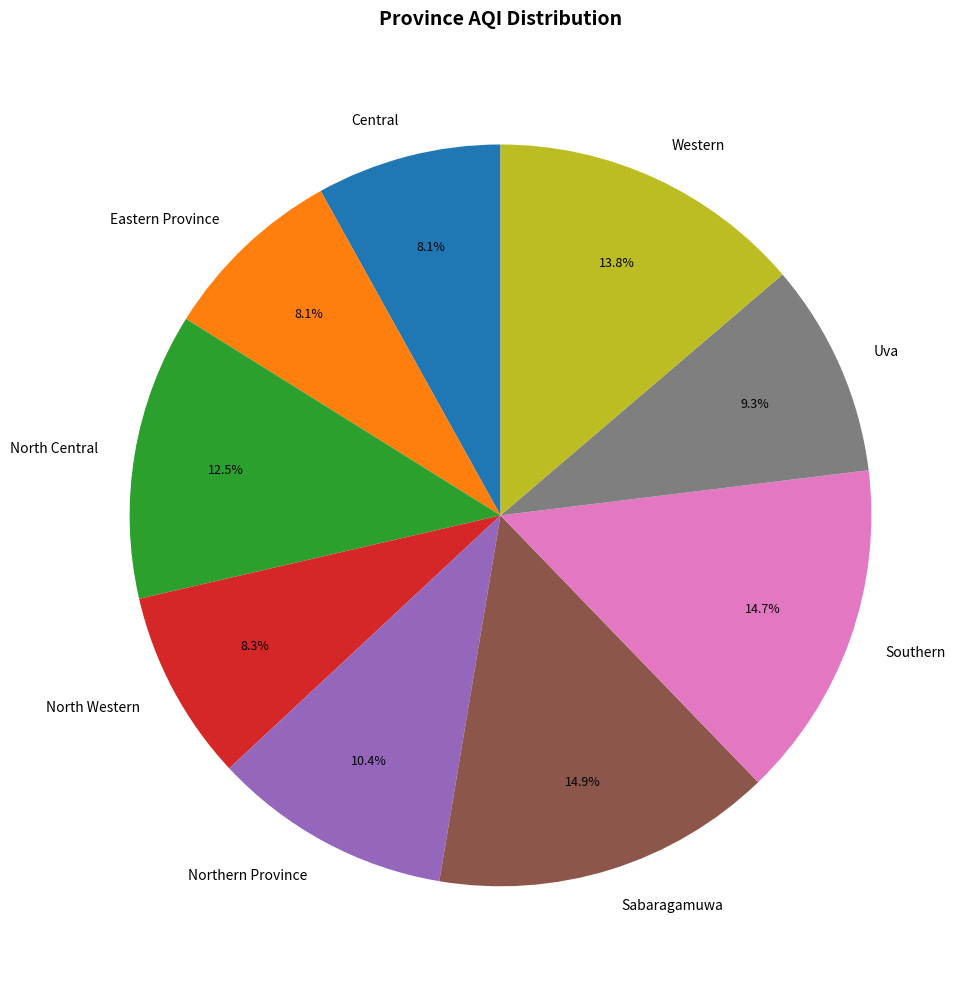

Which has a higher value, Western or North Western?

Western